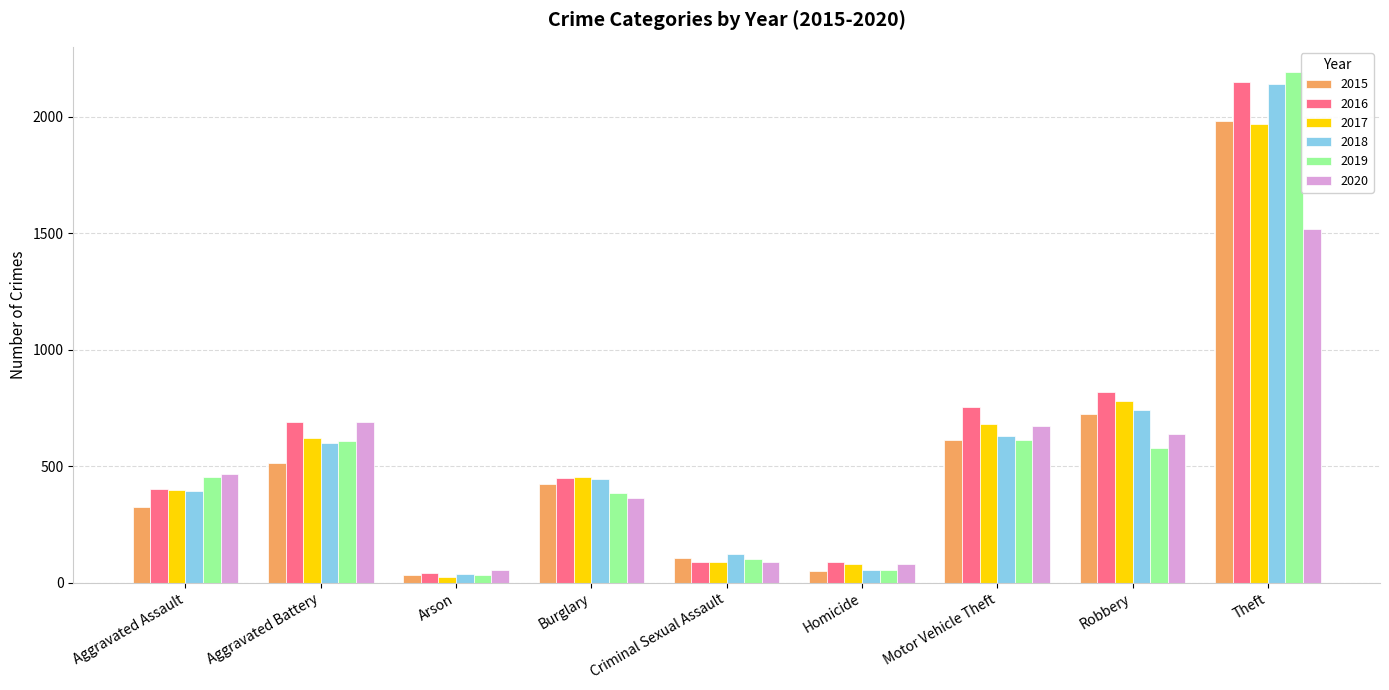

At how many categories does at least one series exceed 136?

6